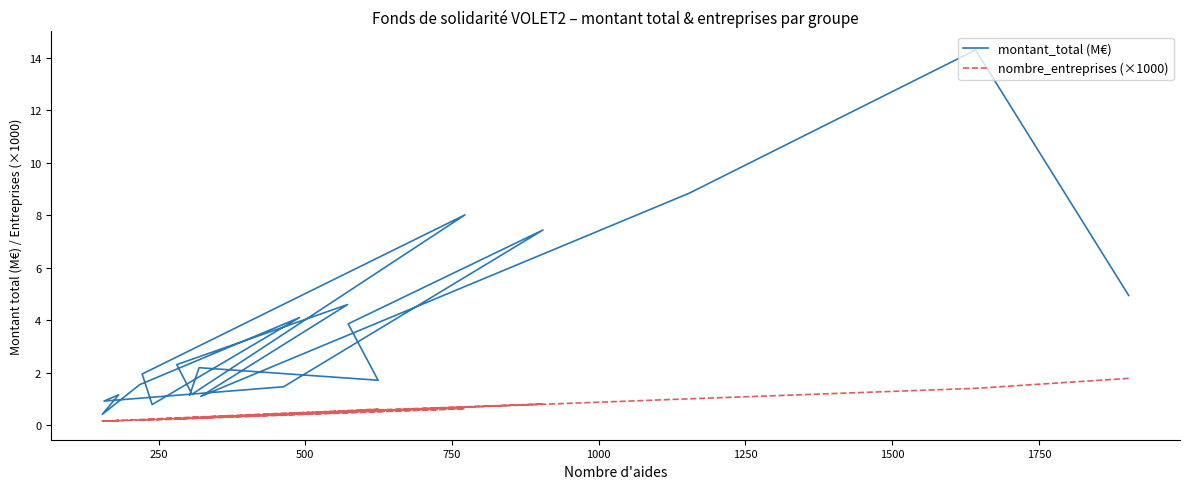

What is the value of the nombre_entreprises (×1000) point at the 1st from the left?

1.8